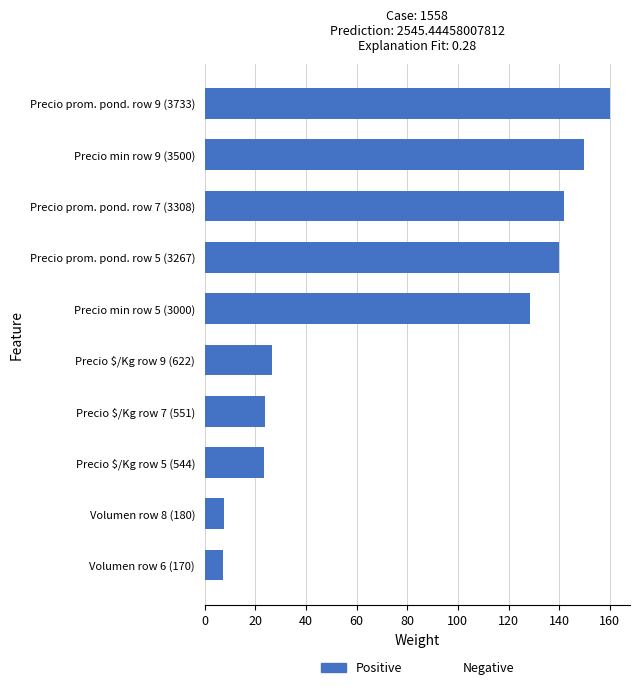

What is the average value?

80.9